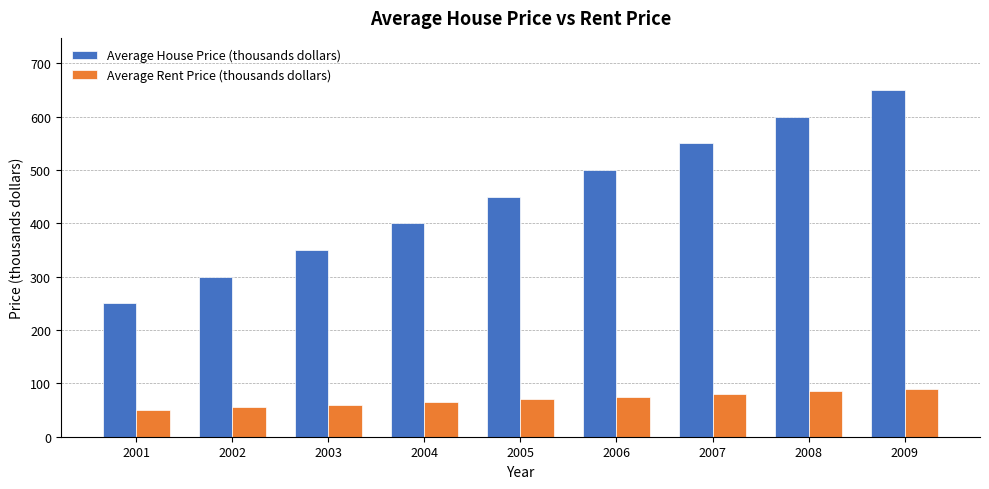

Is the value of Average Rent Price (thousands dollars) at 2006 greater than the value of Average House Price (thousands dollars) at 2007?

No